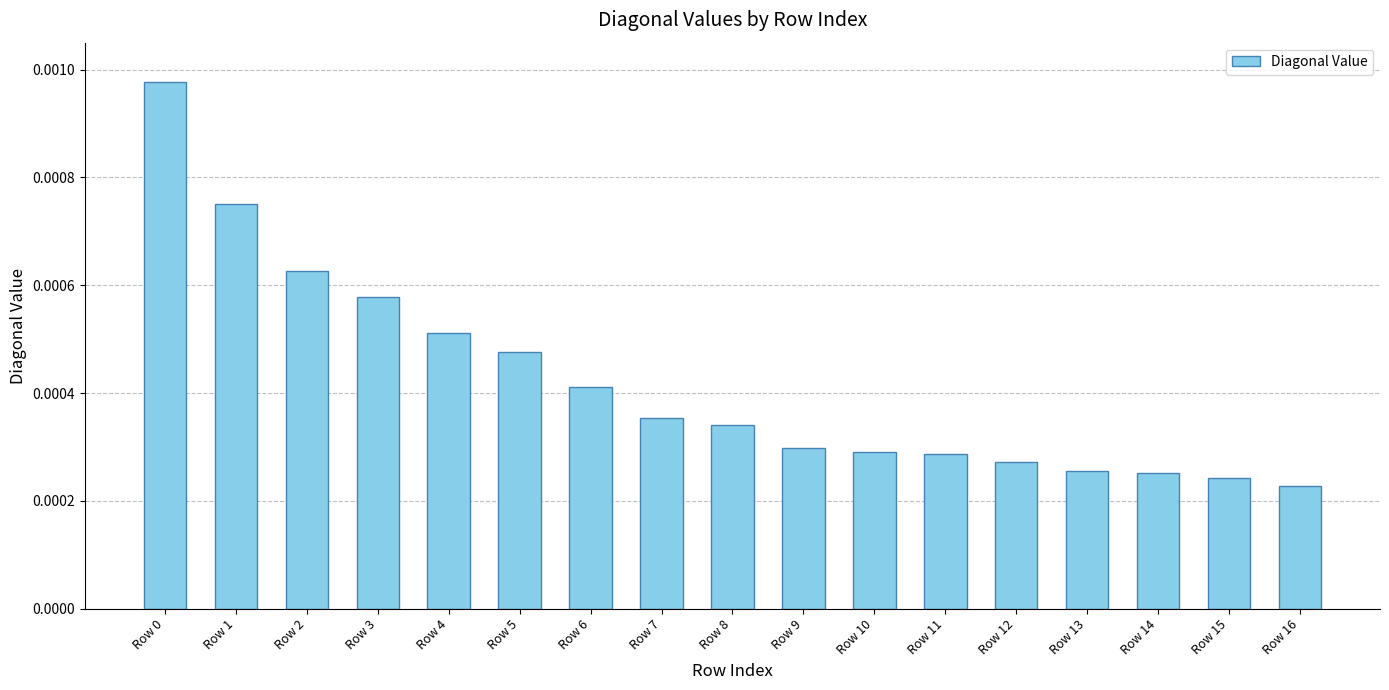

Between Row 5 and Row 16, which is larger?

Row 5